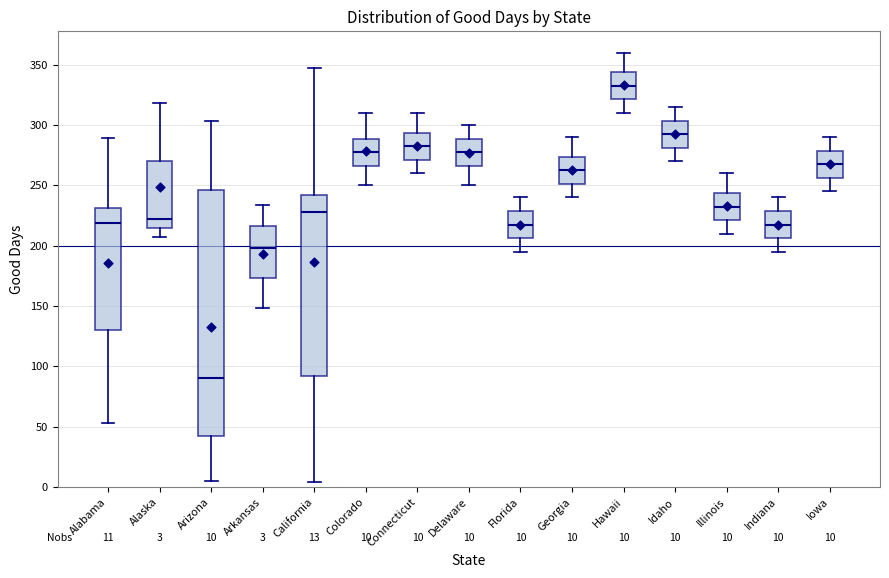

Which box is the tallest, from its lower edge to its upper edge?

Arizona